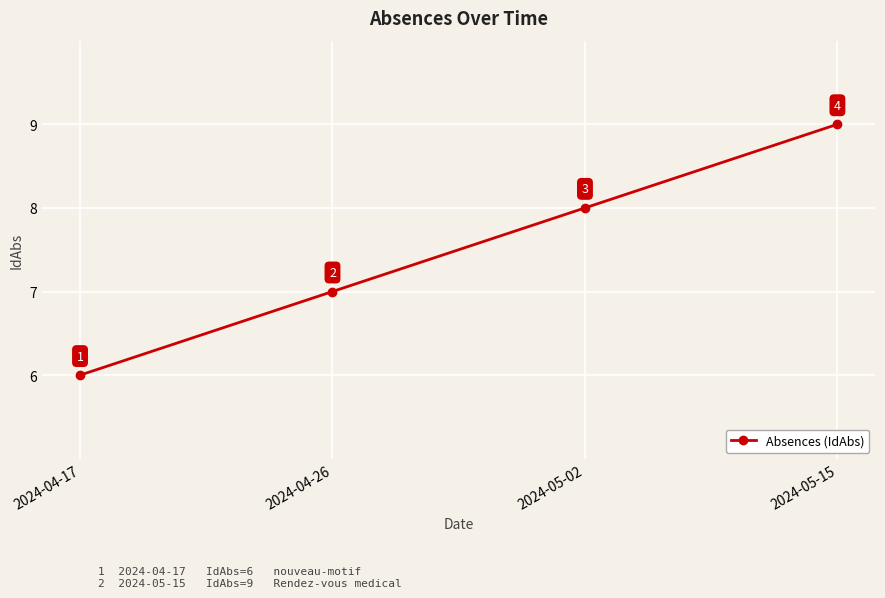

Which category has the highest value across all series?

2024-05-15